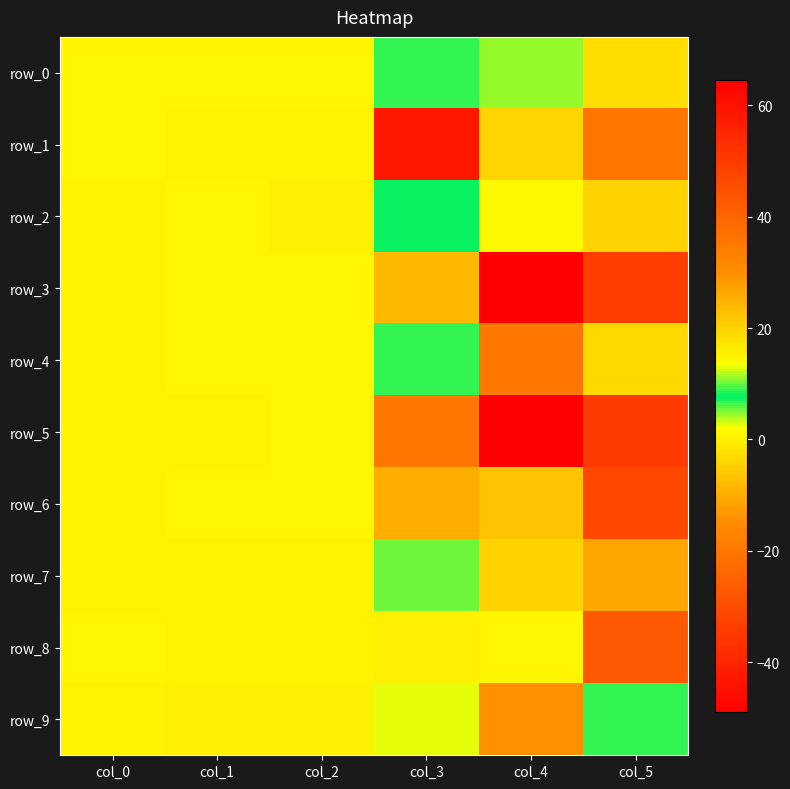

Which has a higher value, col_5 or col_2?

col_2